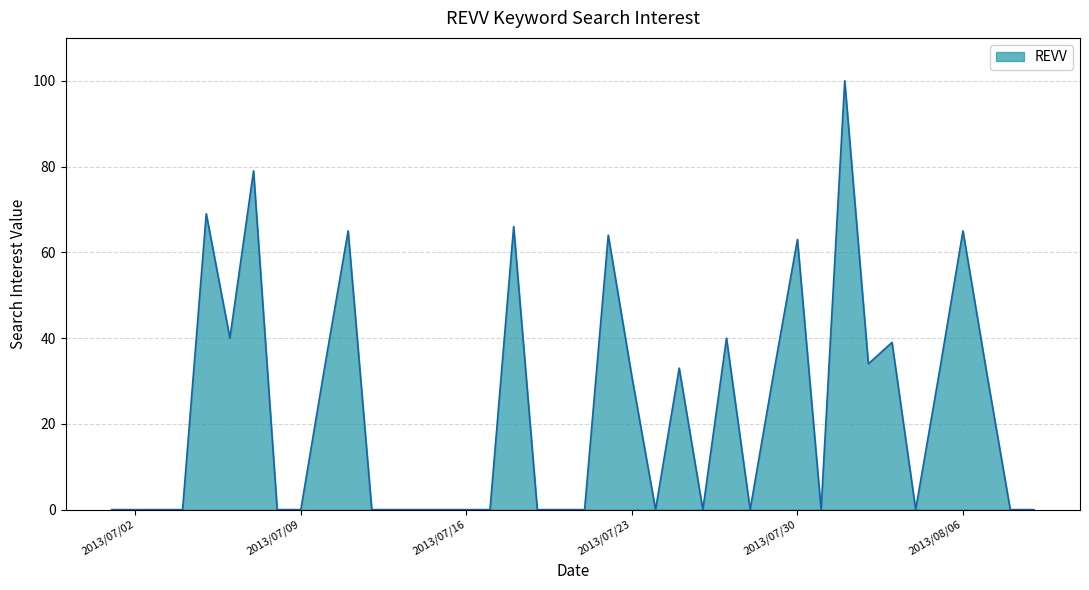

Does the chart display data point markers on the line(s)?

No